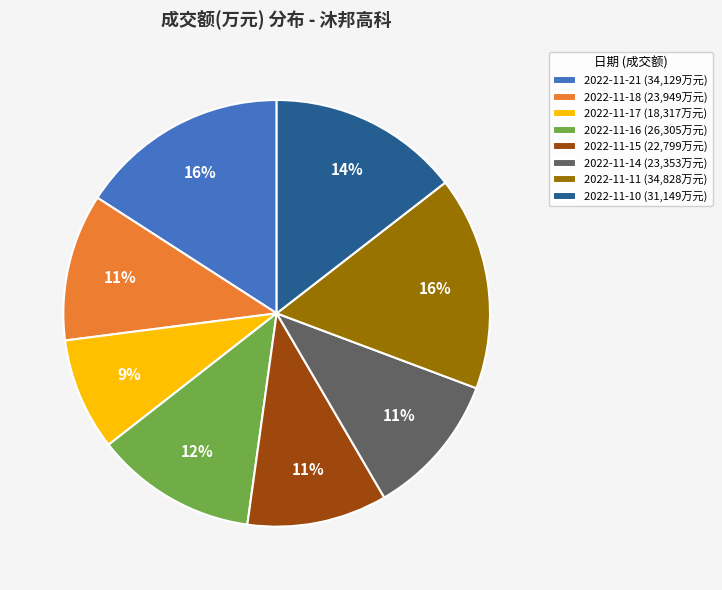

What percentage is the 2022-11-18 slice, to the nearest percent?

11%